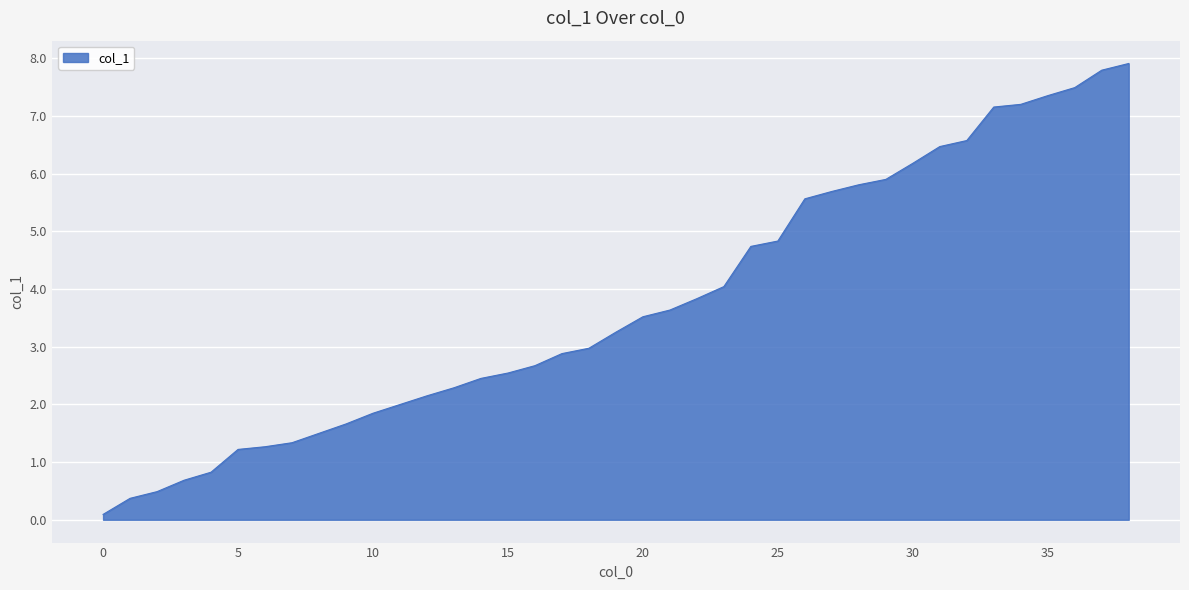

What is the maximum value shown in the chart?

7.9